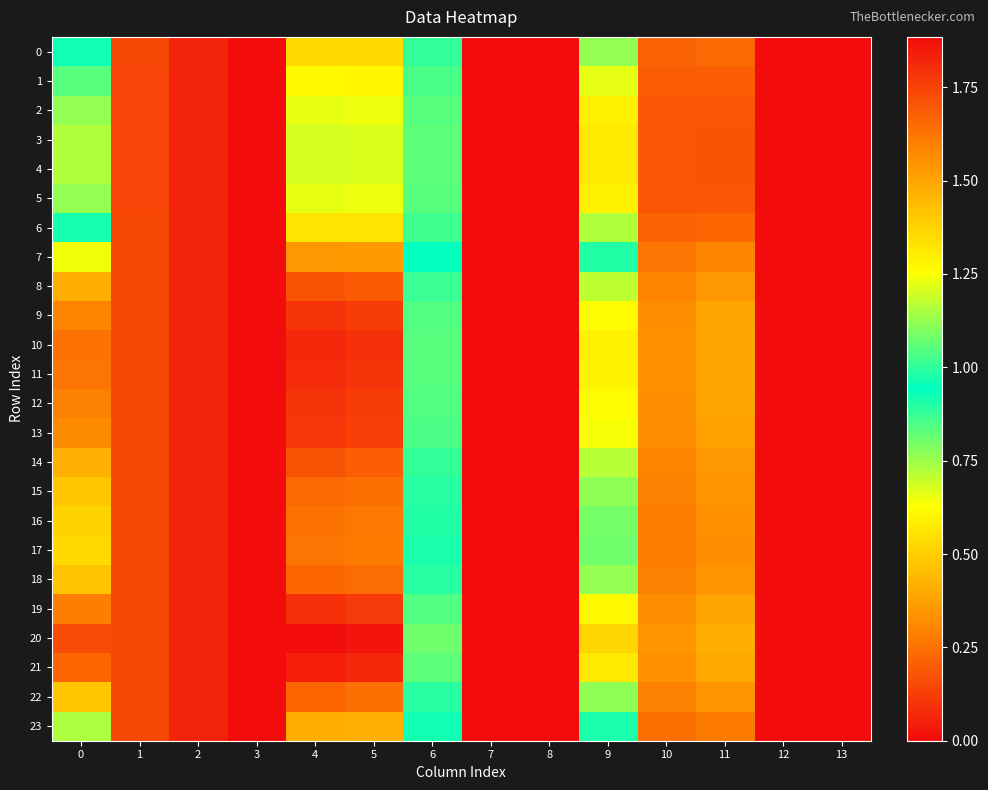

Rank the series by their maximum value, from highest to lowest.

20, 21, 10, 11, 19, 12, 9, 13, 8, 14, 18, 22, 15, 16, 17, 7, 23, 0, 6, 1, 2, 5, 3, 4